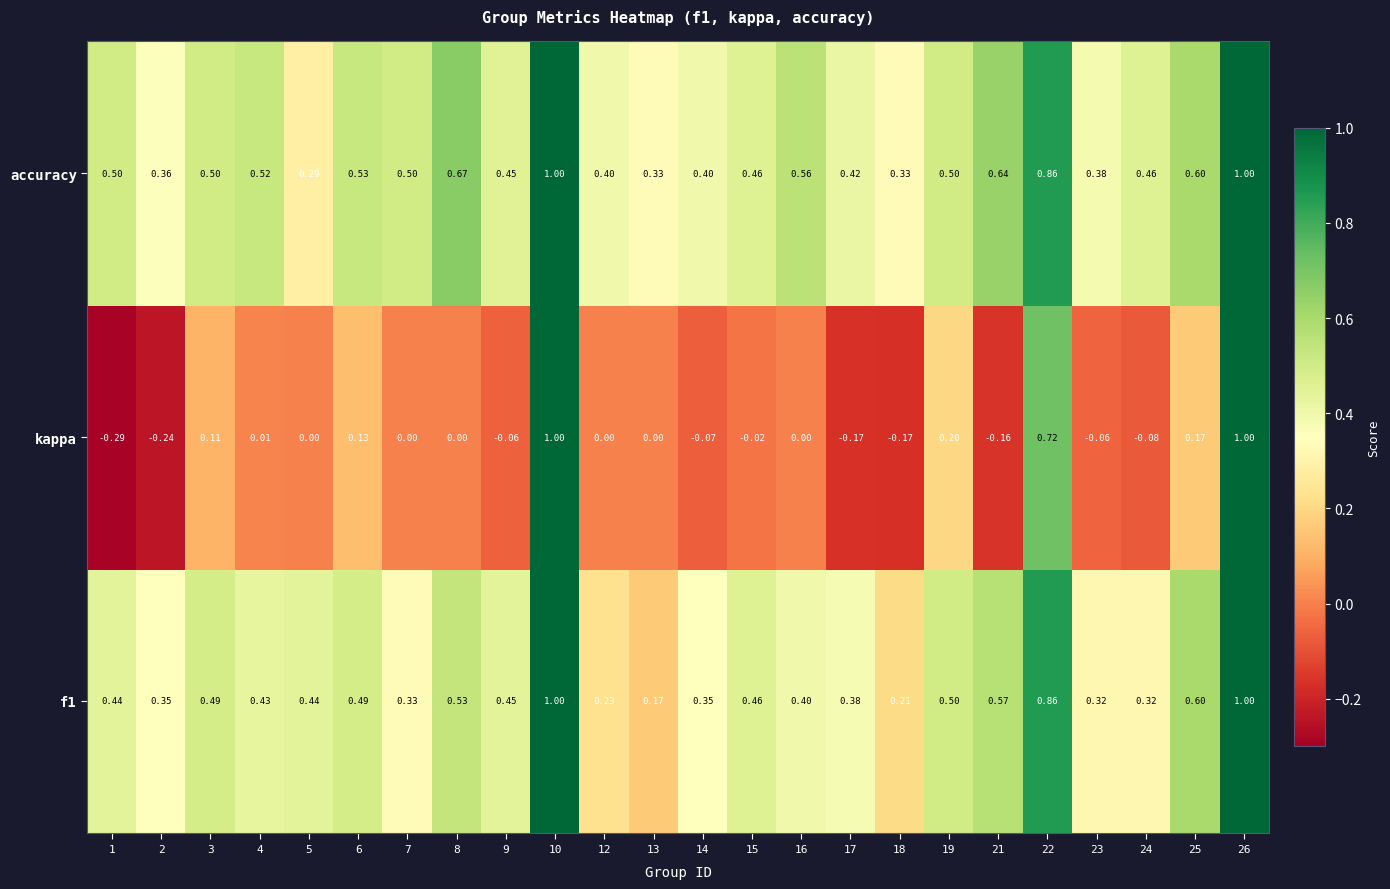

Which series has the largest range (max minus min)?

kappa